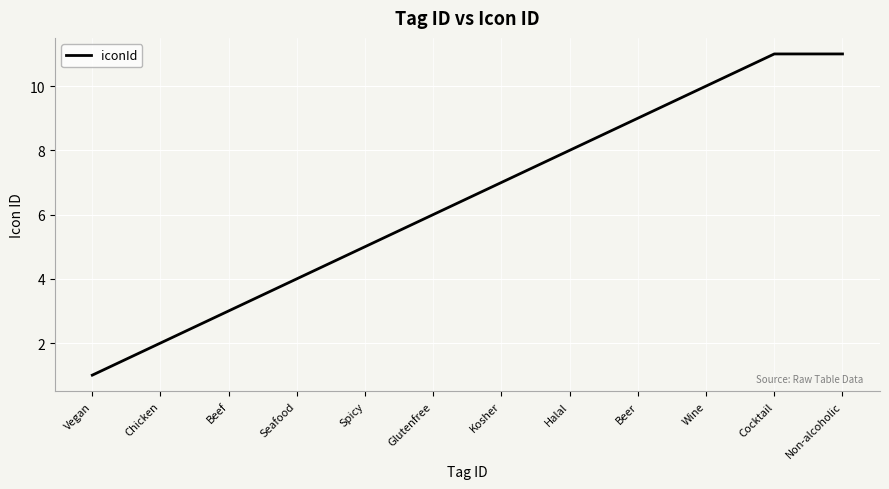

Reading left to right, list all the values displayed in this chart.

1	2	3	4	5	6	7	8	9	10	11	11